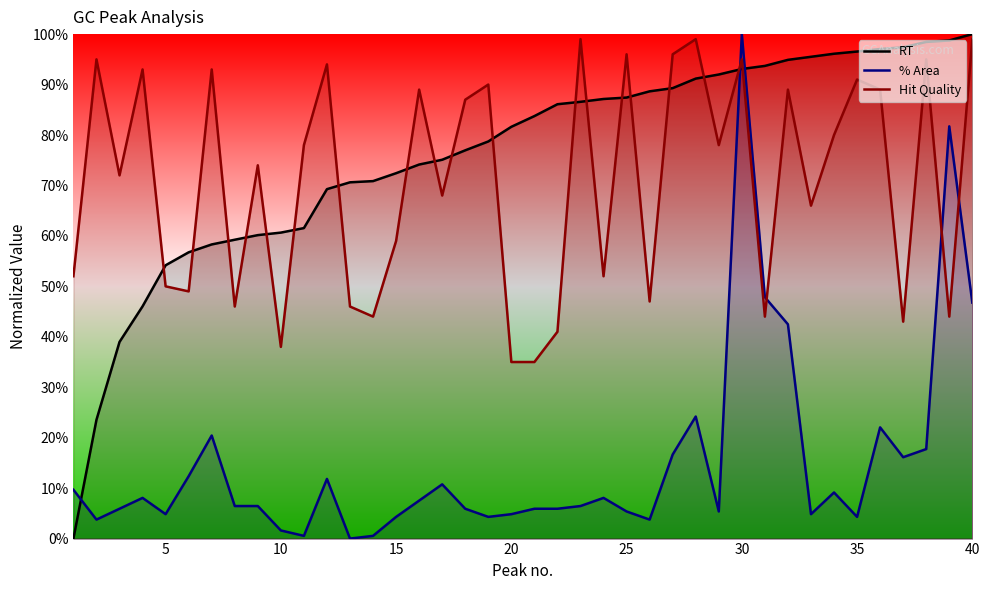

What is the difference between the % Area values at 15 and 20?

0.5